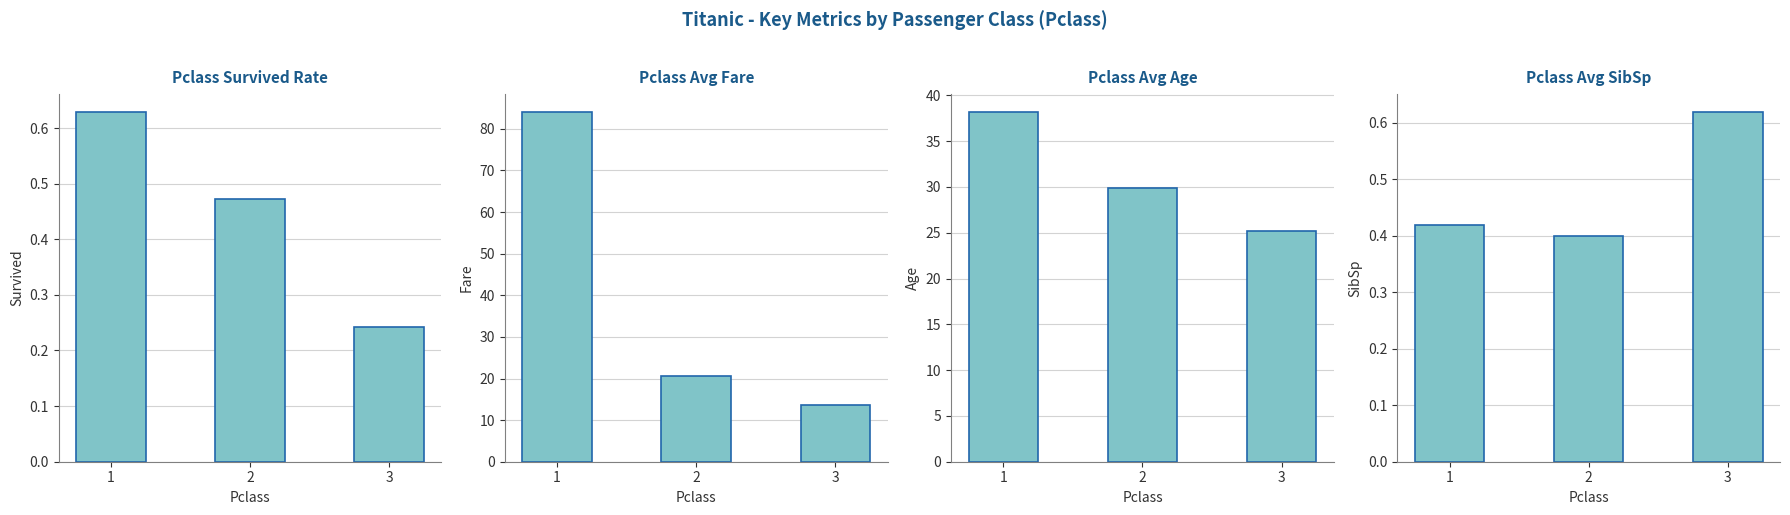

What is the smallest value displayed?

0.2